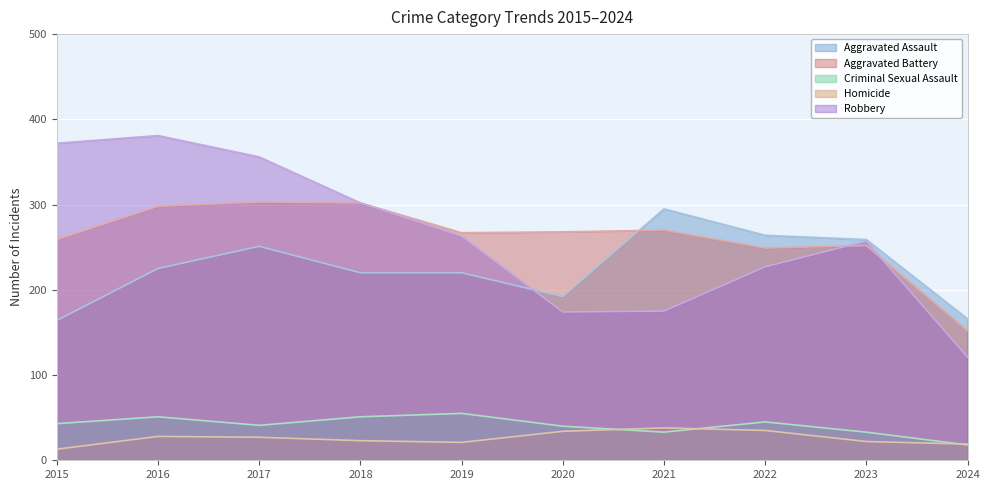

Count the number of categories in the chart.

10